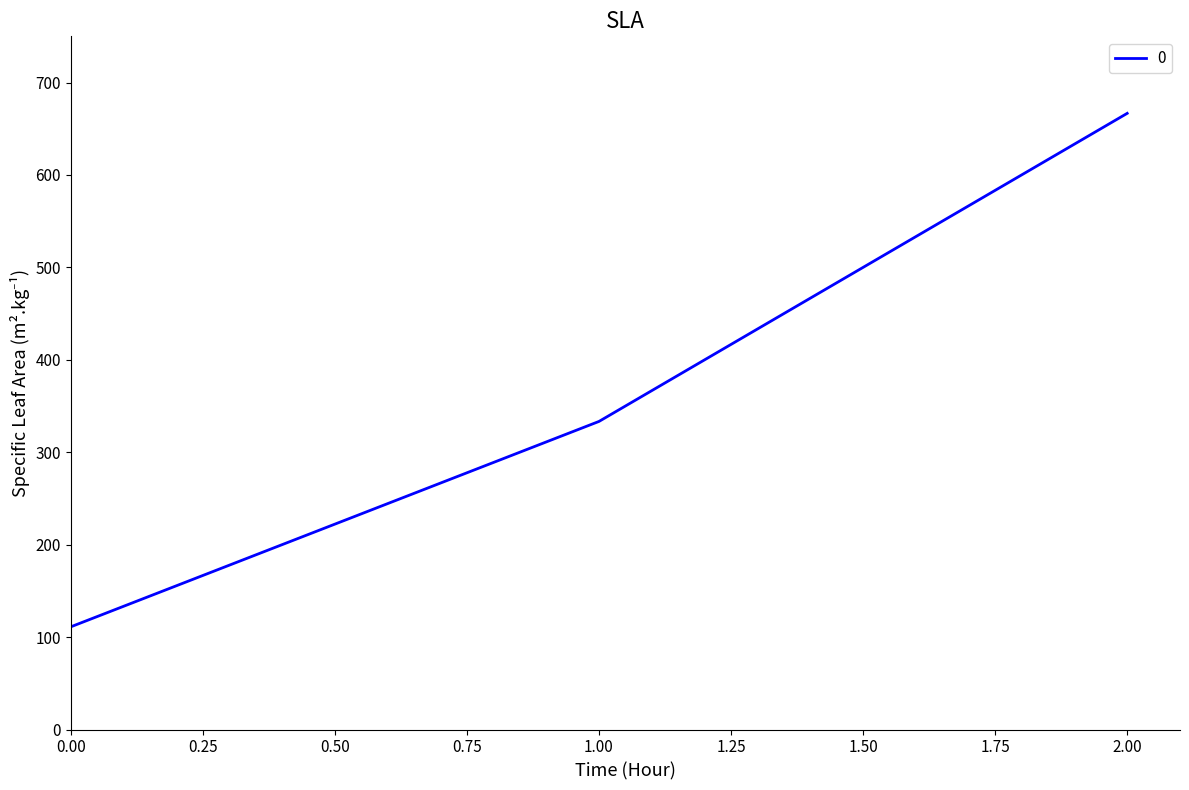

What is the greatest value displayed?

666.7